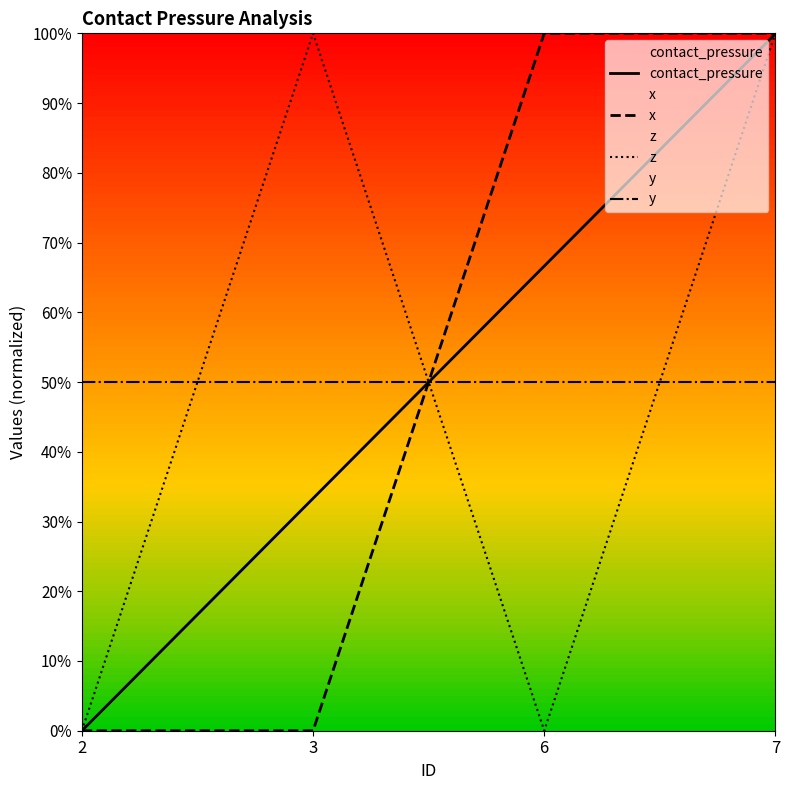

Which has a higher value, 6 or 3?

6